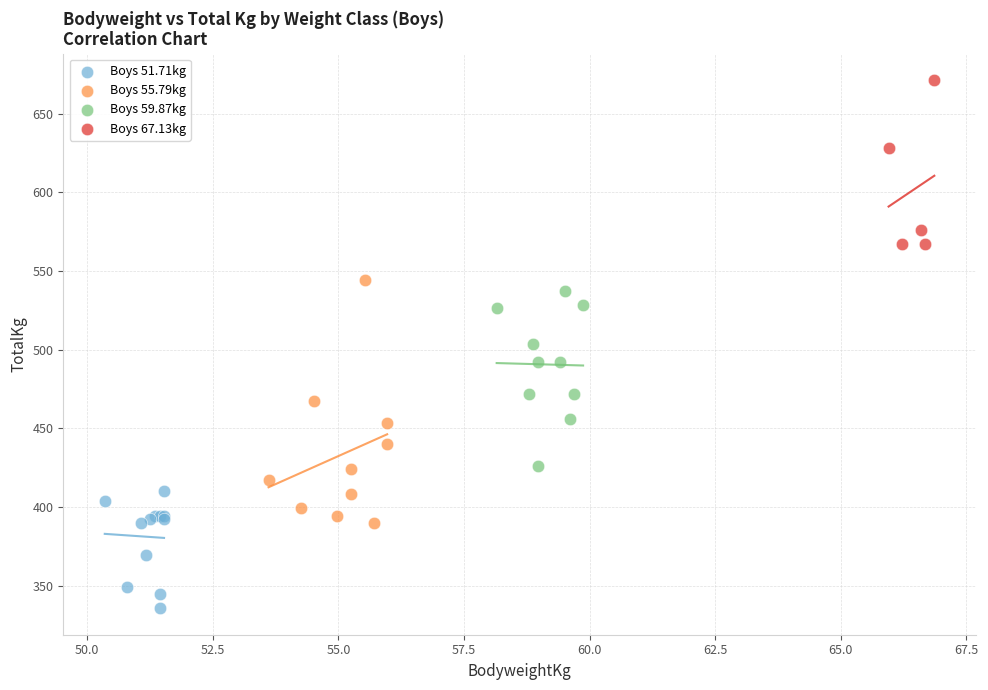

Which series contains the lowest Y value?

Boys 51.71kg